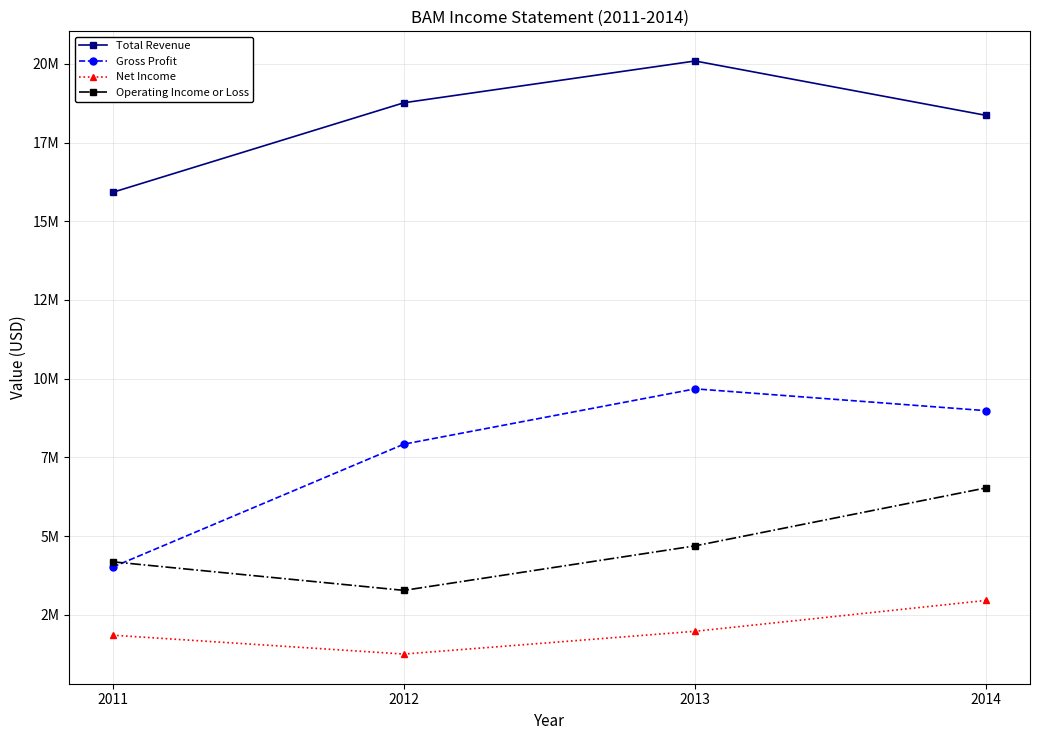

Reading left to right, what are all the values shown in this chart?

Total Revenue: 2011=15921000	2012=18766000	2013=20093000	2014=18364000
Gross Profit: 2011=4015000	2012=7920000	2013=9677000	2014=8983000
Net Income: 2011=1851000	2012=1251000	2013=1975000	2014=2956000
Operating Income or Loss: 2011=4182000	2012=3274000	2013=4689000	2014=6532000